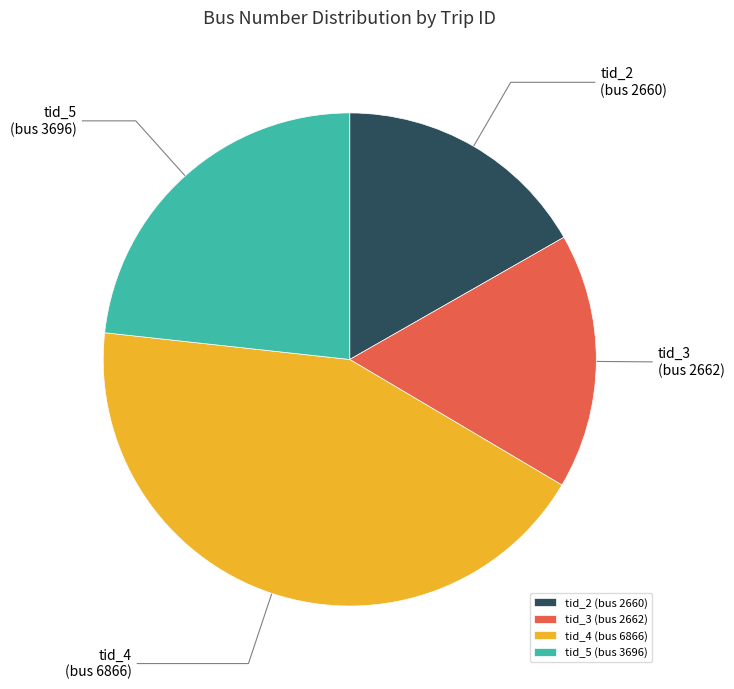

Is it true that tid_3 is 17% of the pie?

True